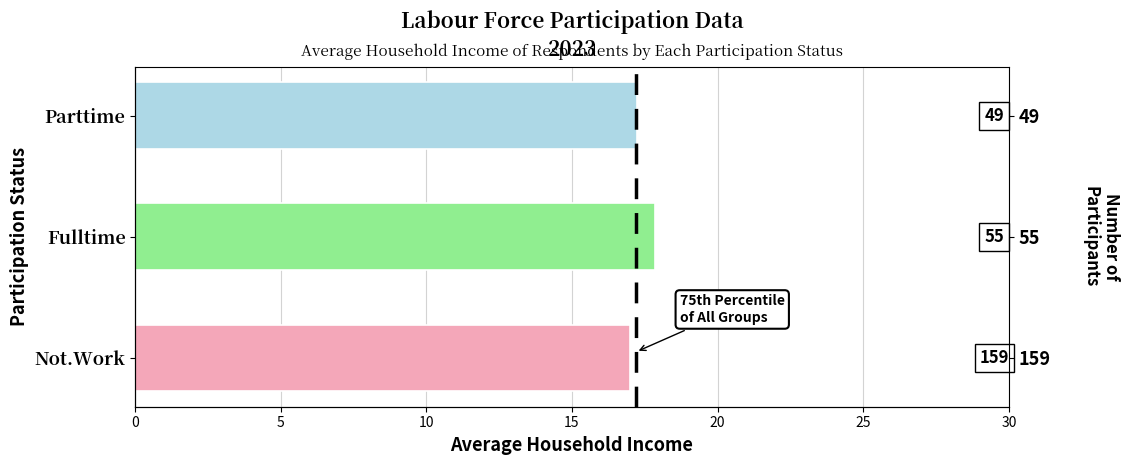

Is it true that the value at Not.Work is 23.7?

False